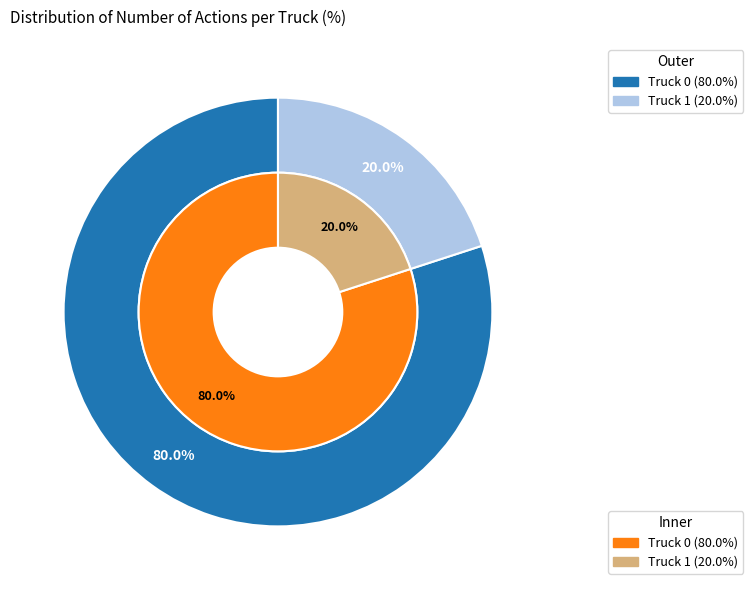

Is it true that Truck 0 is 88% of the pie?

False